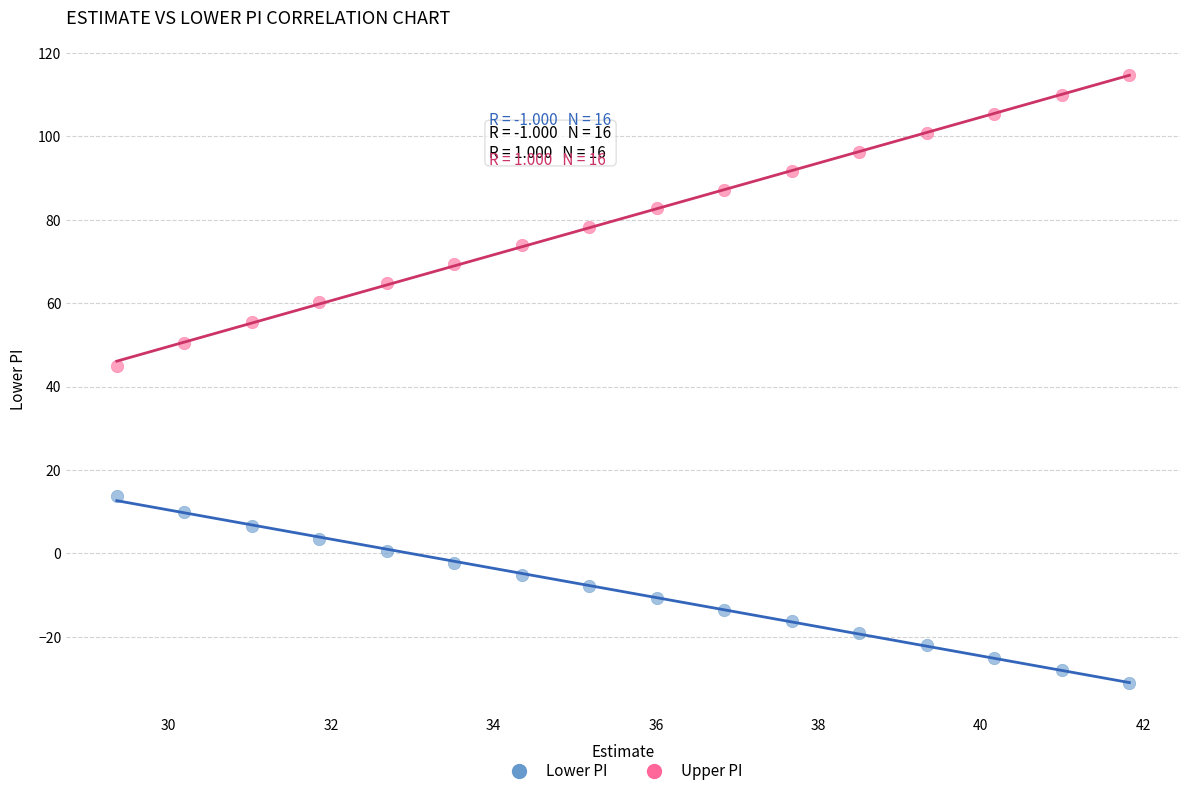

Which series contains the lowest Y value?

Lower PI